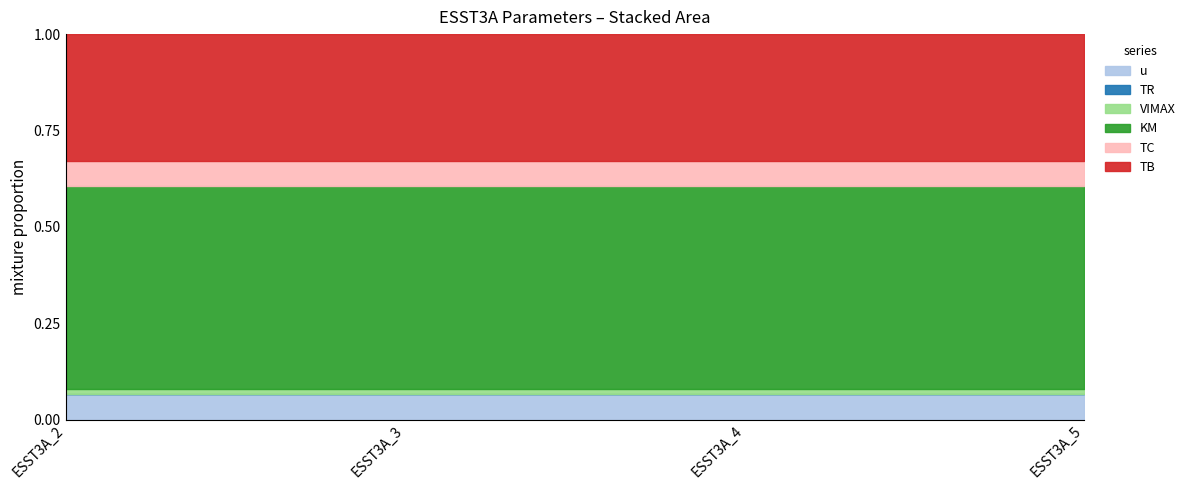

At ESST3A_3, list the series in order from smallest to largest.

TR, VIMAX, u, TC, TB, KM